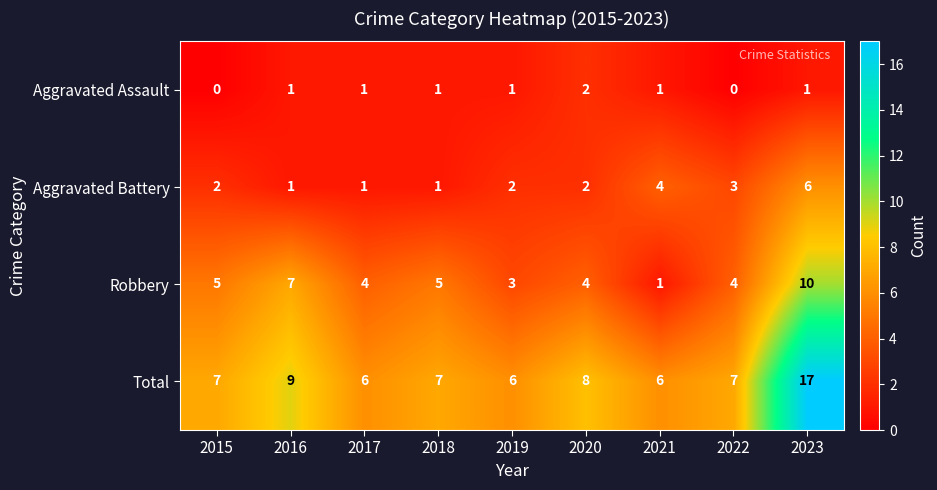

Which series has the widest spread of values?

Total